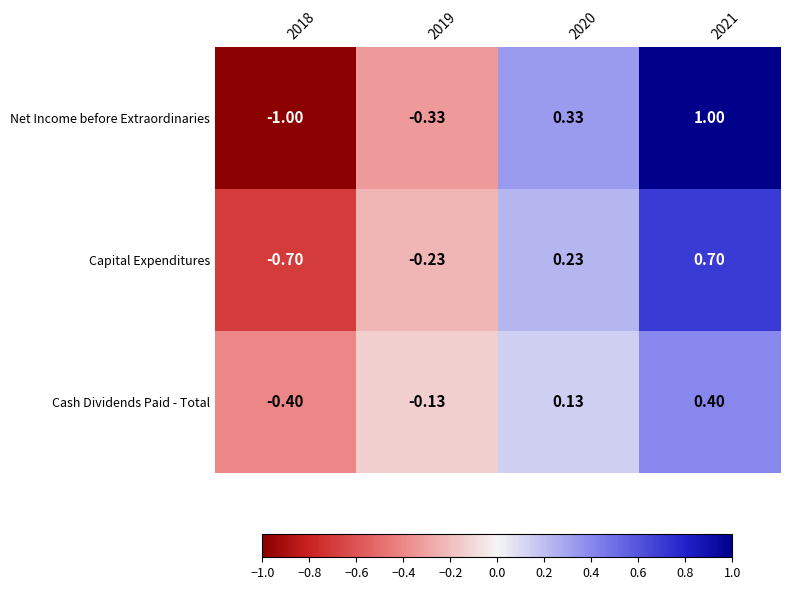

How many distinct data groups are displayed?

3